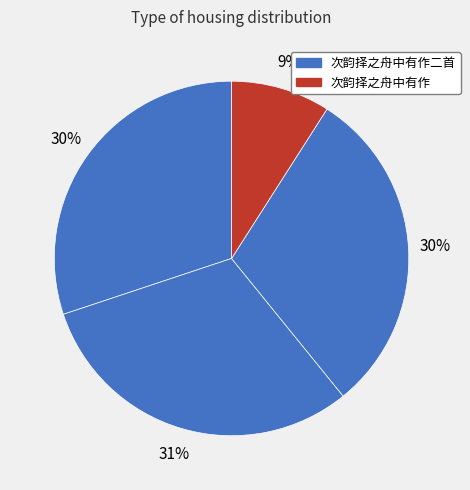

How many segments does this pie chart have?

4